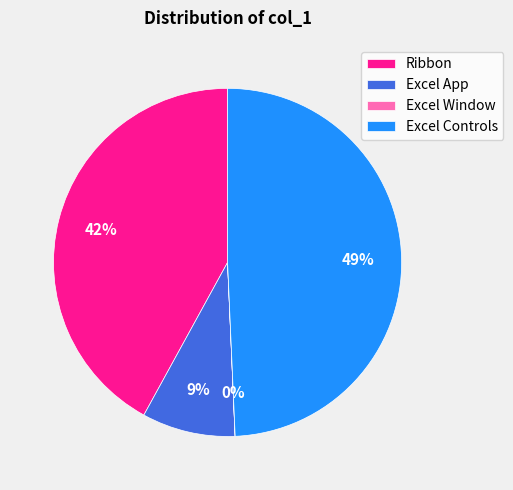

Which slice is the largest?

Excel Controls